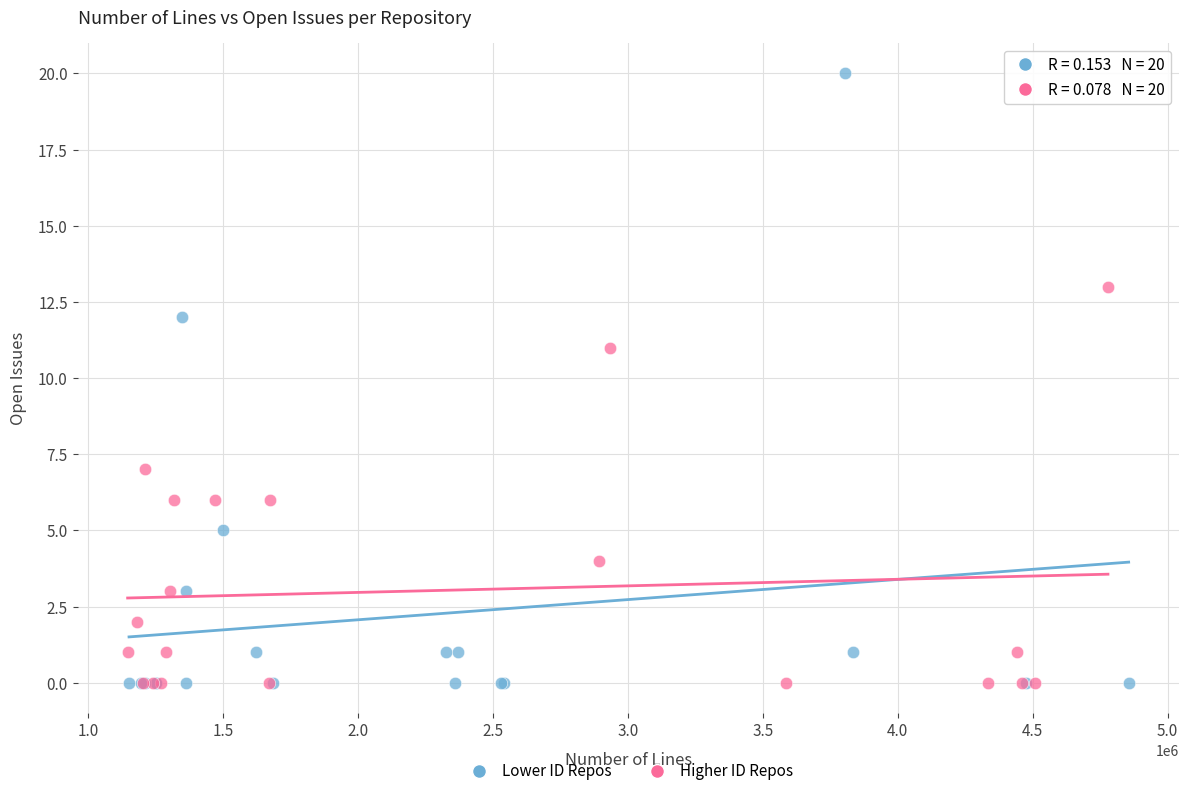

Which series has the largest Y range (max minus min)?

Lower ID Repos